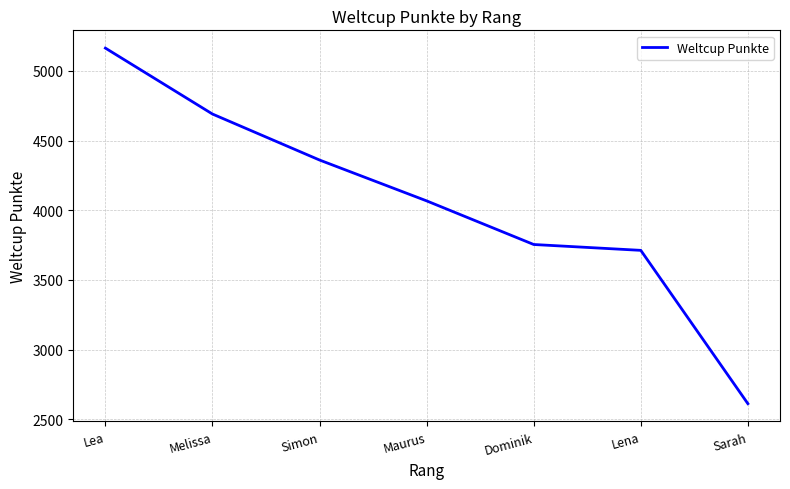

Read the value at Dominik.

3754